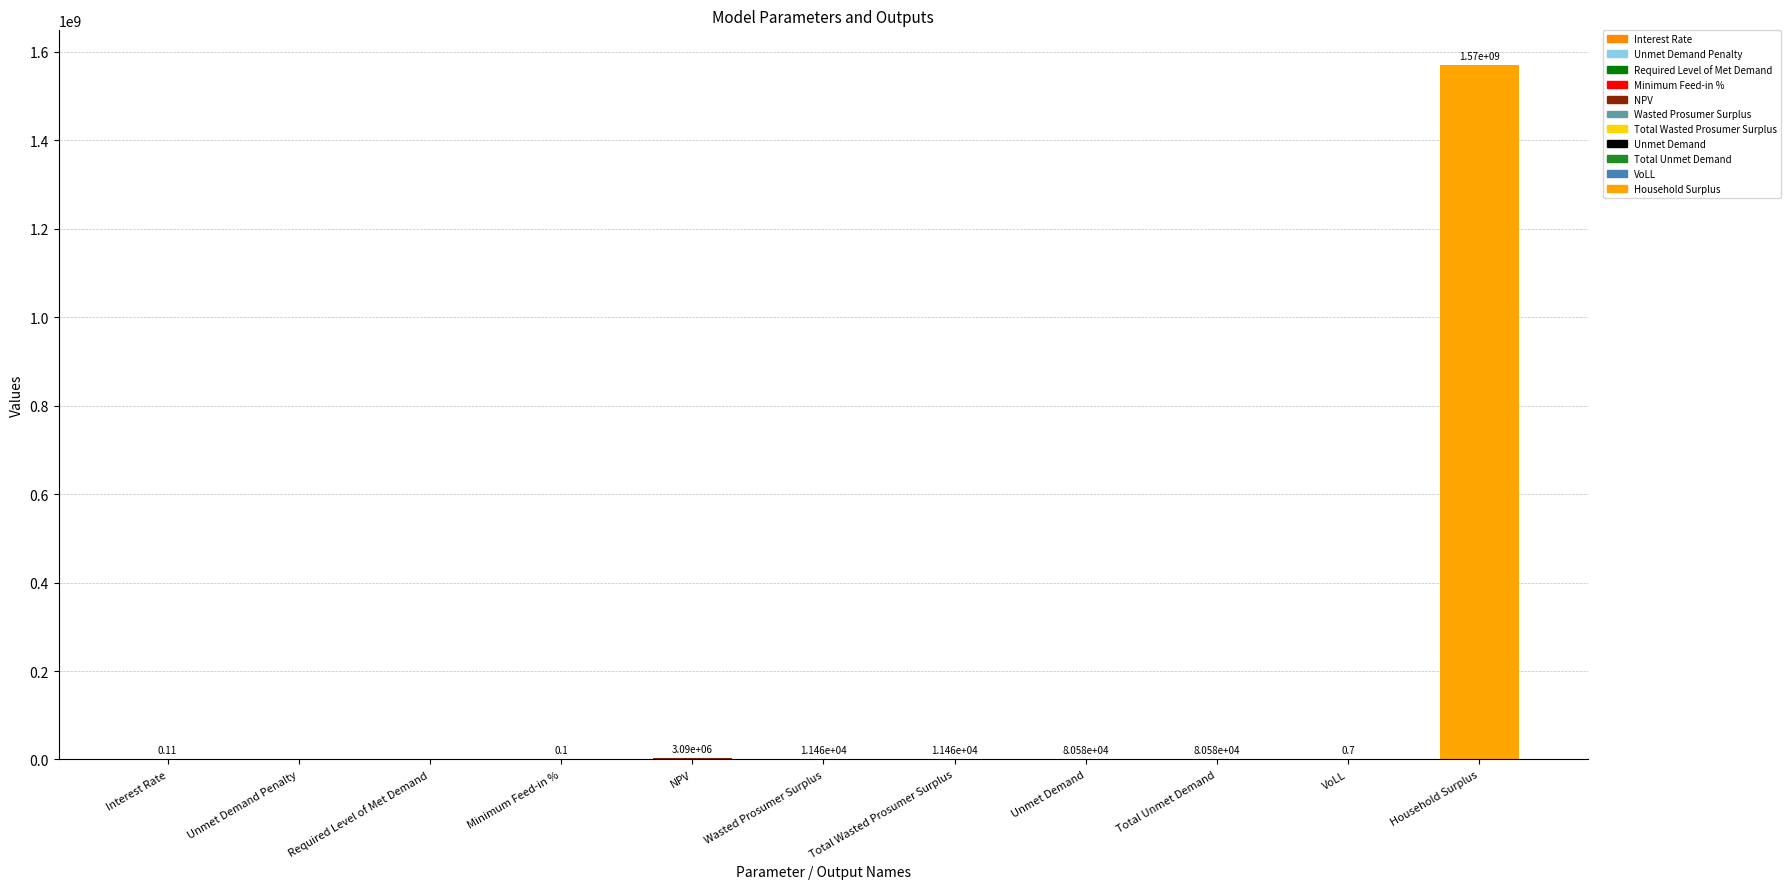

Reading right to left, transcribe all the data shown in this chart.

Household Surplus=1570333812.4	VoLL=0.7	Total Unmet Demand=80578.6	Unmet Demand=80578.6	Total Wasted Prosumer Surplus=11461.8	Wasted Prosumer Surplus=11461.8	NPV=3089738.0	Minimum Feed-in %=0.1	Required Level of Met Demand=0.0	Unmet Demand Penalty=0.0	Interest Rate=0.1